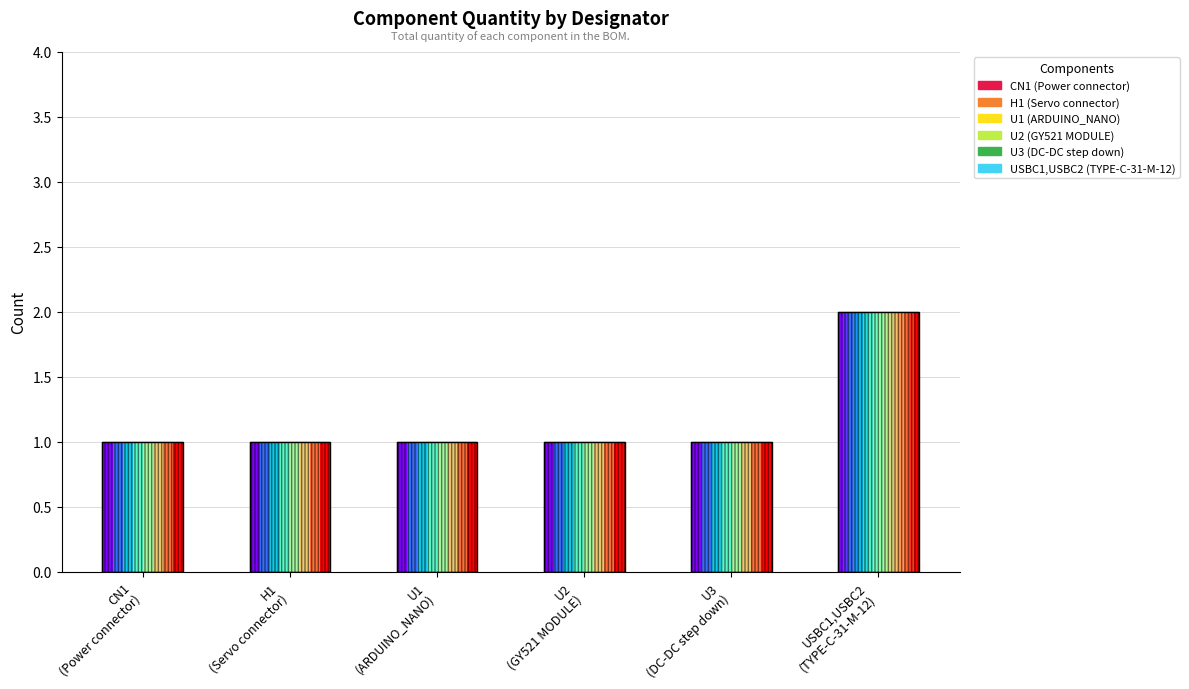

What is the sum of the values at U2
(GY521 MODULE) and USBC1,USBC2
(TYPE-C-31-M-12)?

3